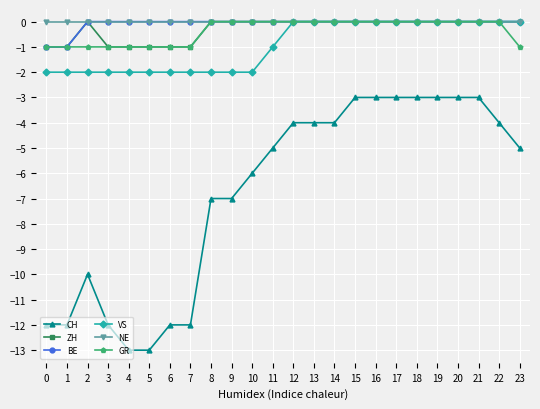

Is it true that BE equals 1 at 8?

False